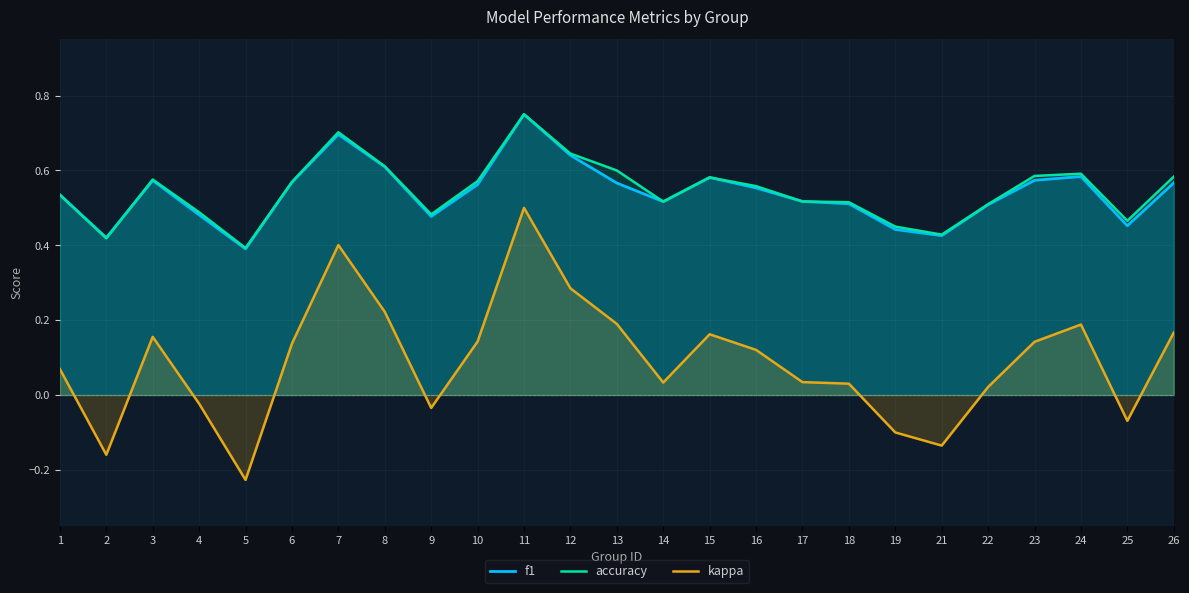

Reading left to right, transcribe all the data shown in this chart.

f1: 0.5	0.4	0.6	0.5	0.4	0.6	0.7	0.6	0.5	0.6	0.8	0.6	0.6	0.5	0.6	0.6	0.5	0.5	0.4	0.4	0.5	0.6	0.6	0.5	0.6
accuracy: 0.5	0.4	0.6	0.5	0.4	0.6	0.7	0.6	0.5	0.6	0.8	0.6	0.6	0.5	0.6	0.6	0.5	0.5	0.5	0.4	0.5	0.6	0.6	0.5	0.6
kappa: 0.1	-0.2	0.2	-0.0	-0.2	0.1	0.4	0.2	-0.0	0.1	0.5	0.3	0.2	0.0	0.2	0.1	0.0	0.0	-0.1	-0.1	0.0	0.1	0.2	-0.1	0.2